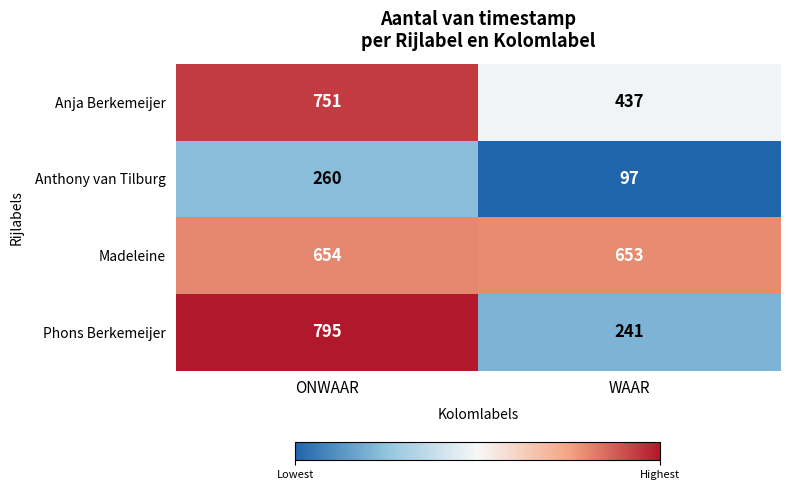

How many distinct data groups are displayed?

4